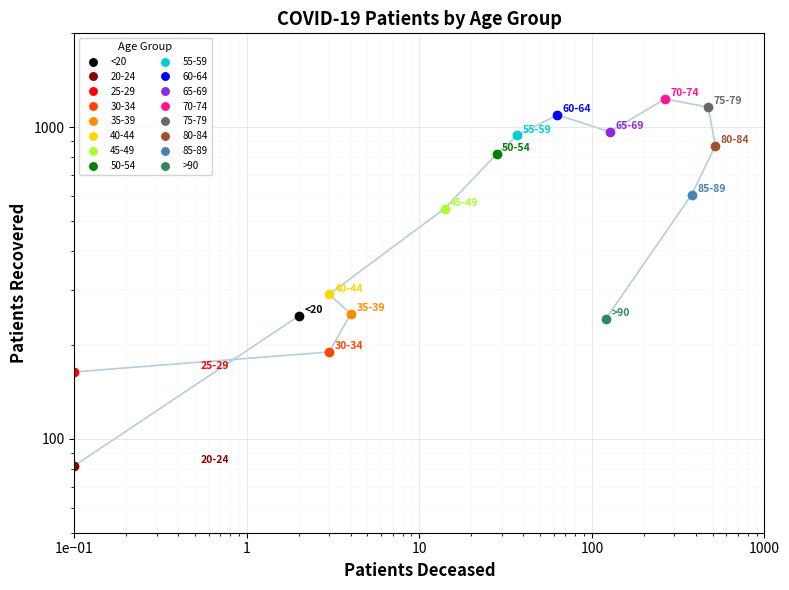

What is the label of the 7th point from the right?

60-64